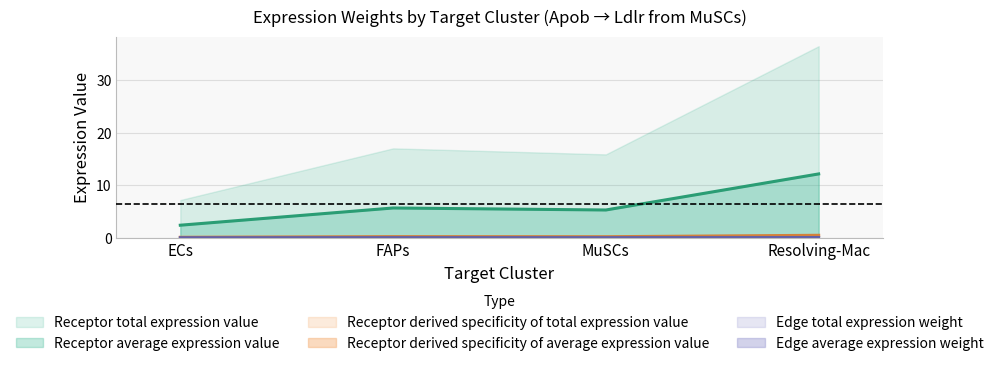

Does the chart have visible grid lines?

Yes